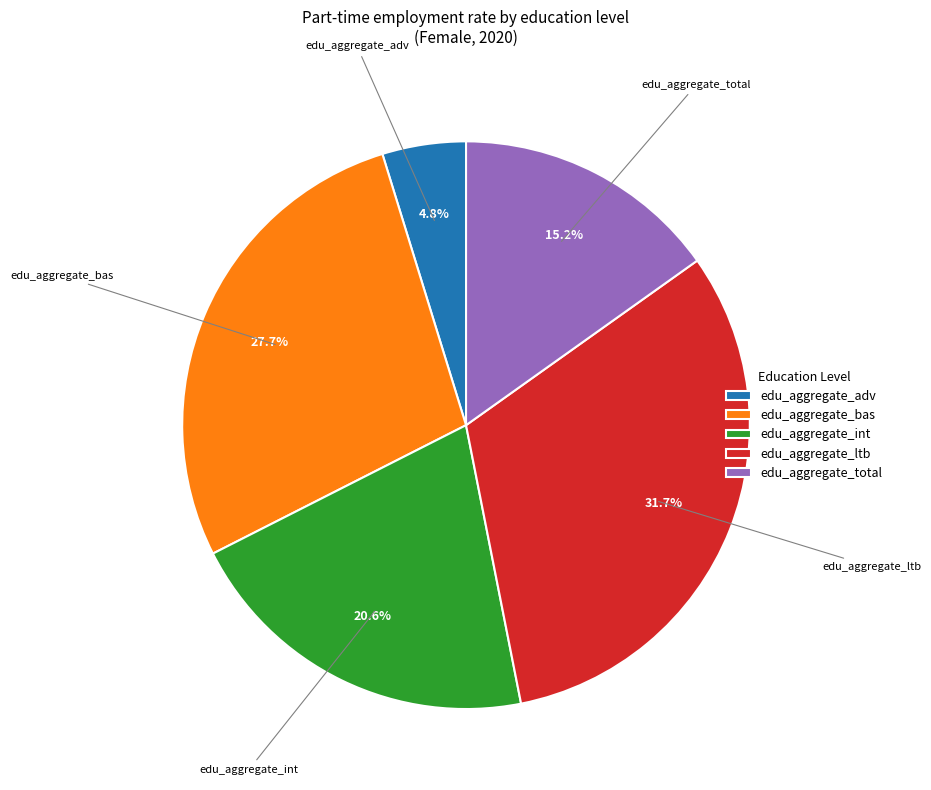

What percentage is the edu_aggregate_adv slice, to the nearest percent?

5%